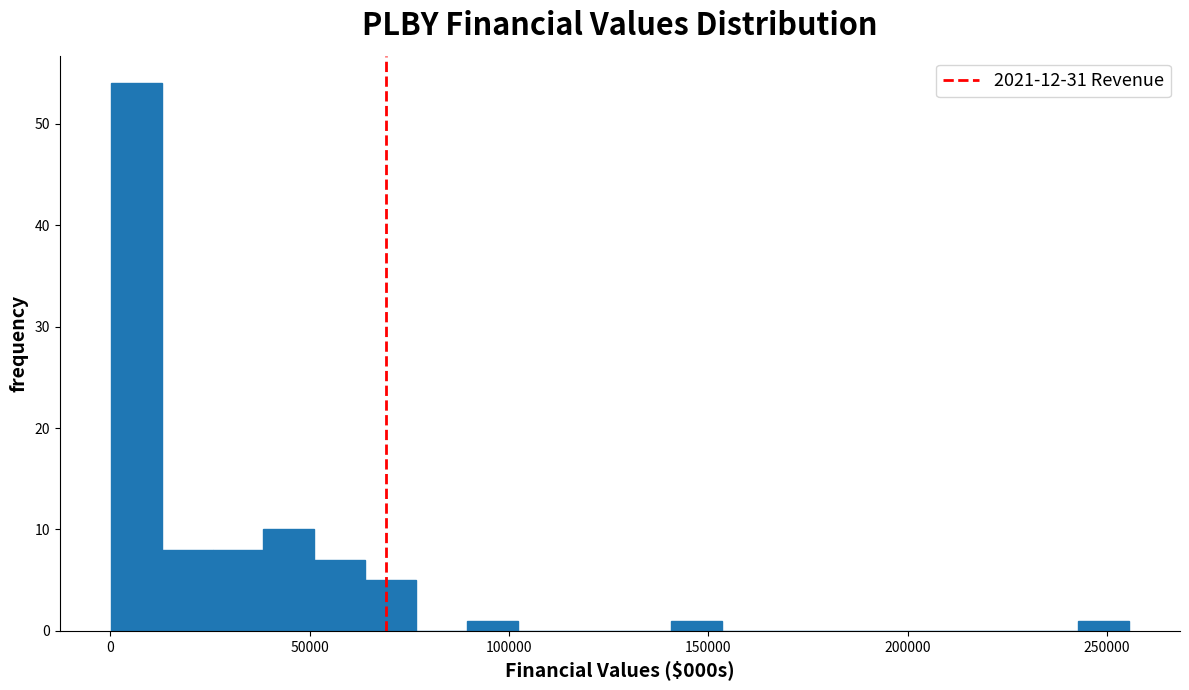

Around what value on the x-axis is the tallest bar? Give the approximate position of its centre, as read against the axis.

5000